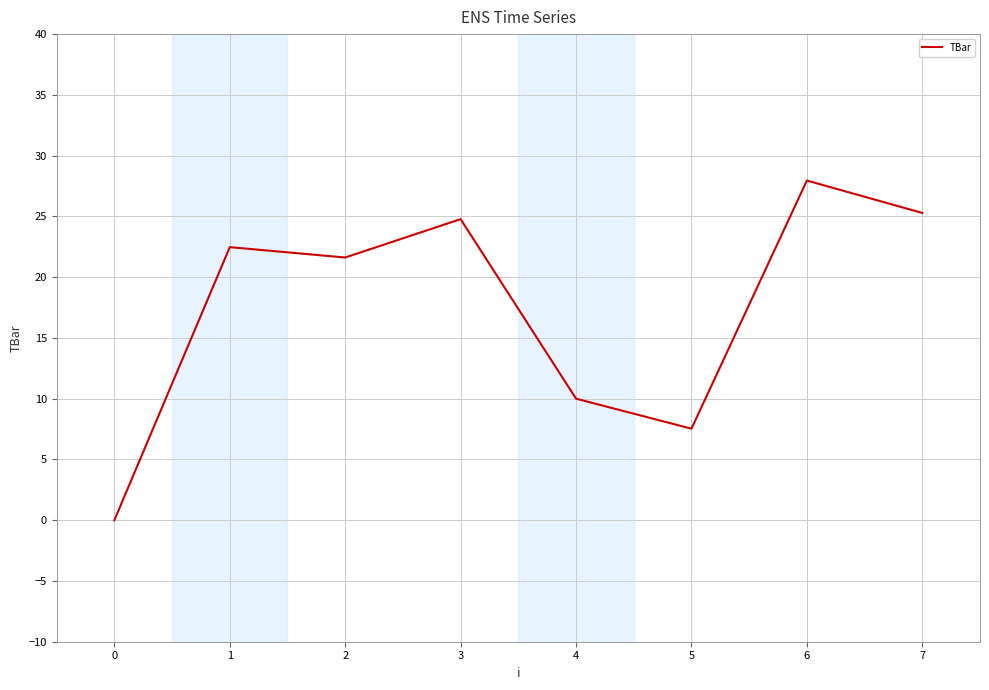

True or false: there are more than 0 points higher than both neighbors.

True